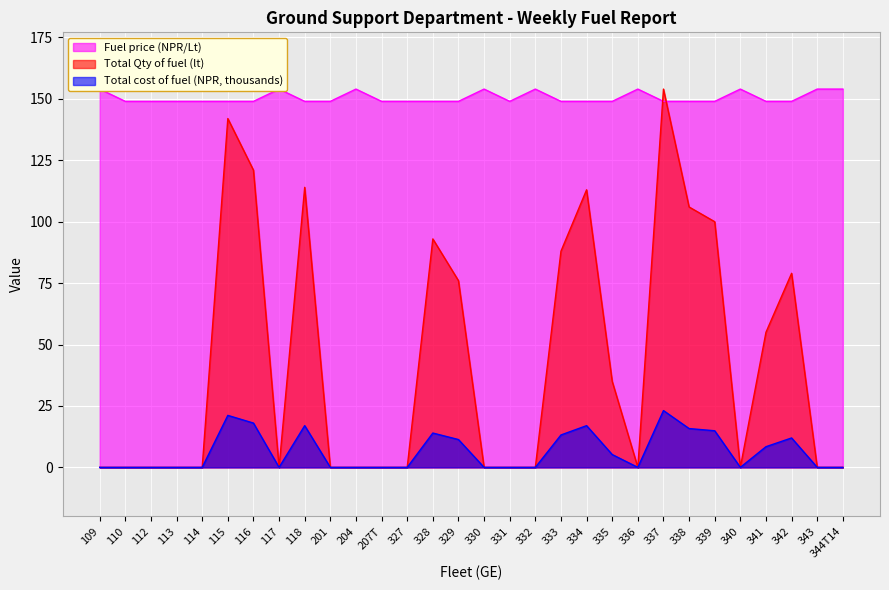

What is the label of the 5th point from the right?

340